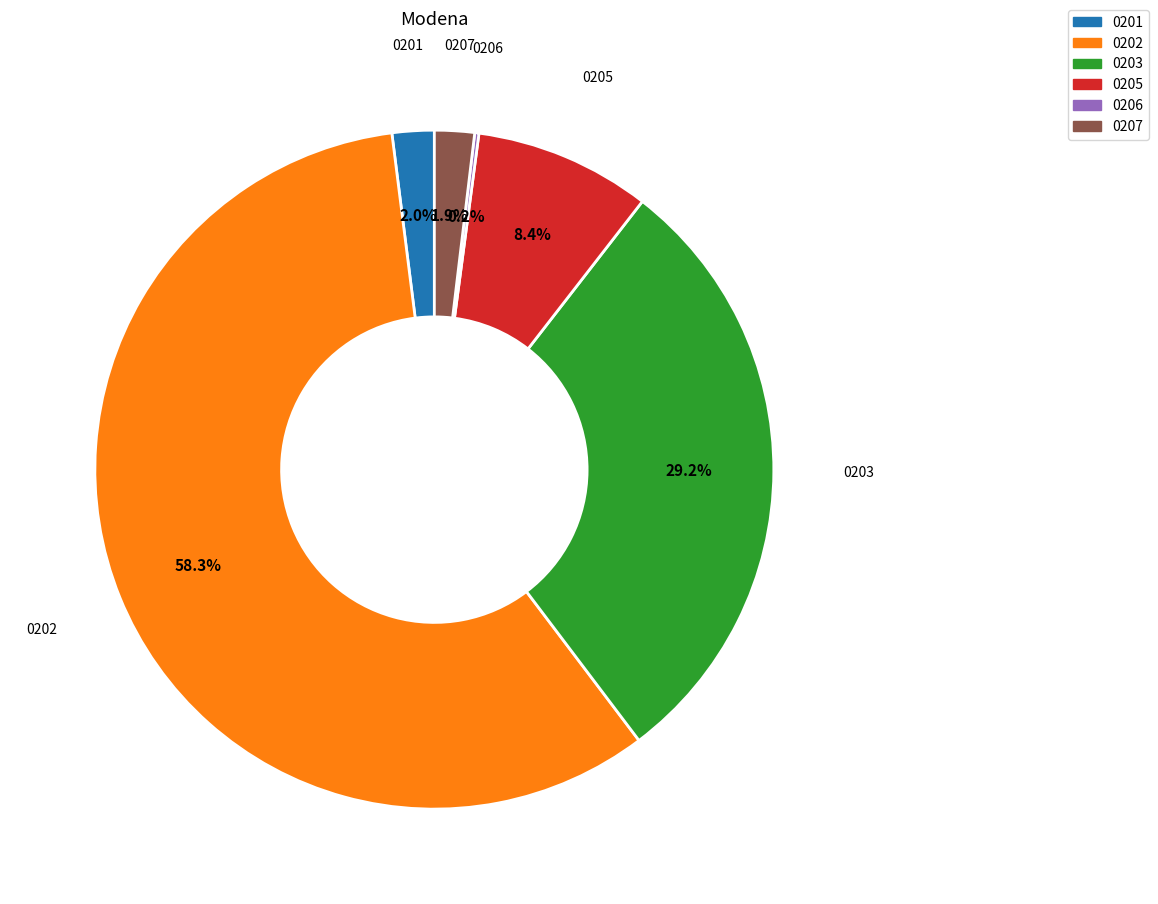

Does 0202 account for over 50% of the chart?

Yes